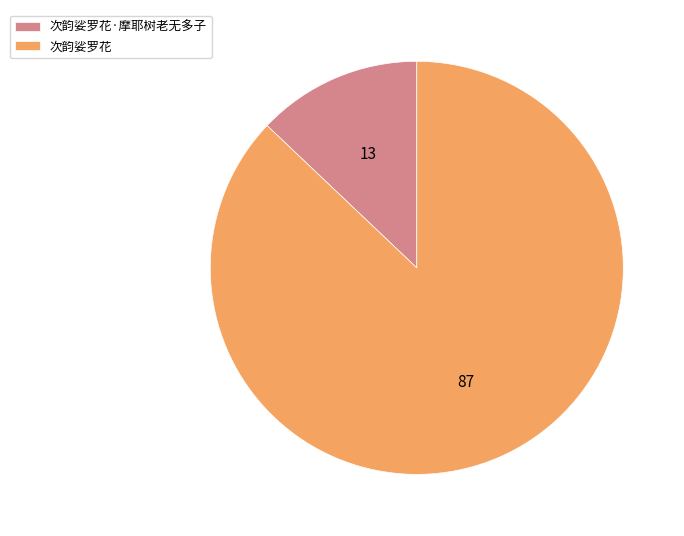

Which has a higher value, 次韵娑罗花·摩耶树老无多子 or 次韵娑罗花?

次韵娑罗花